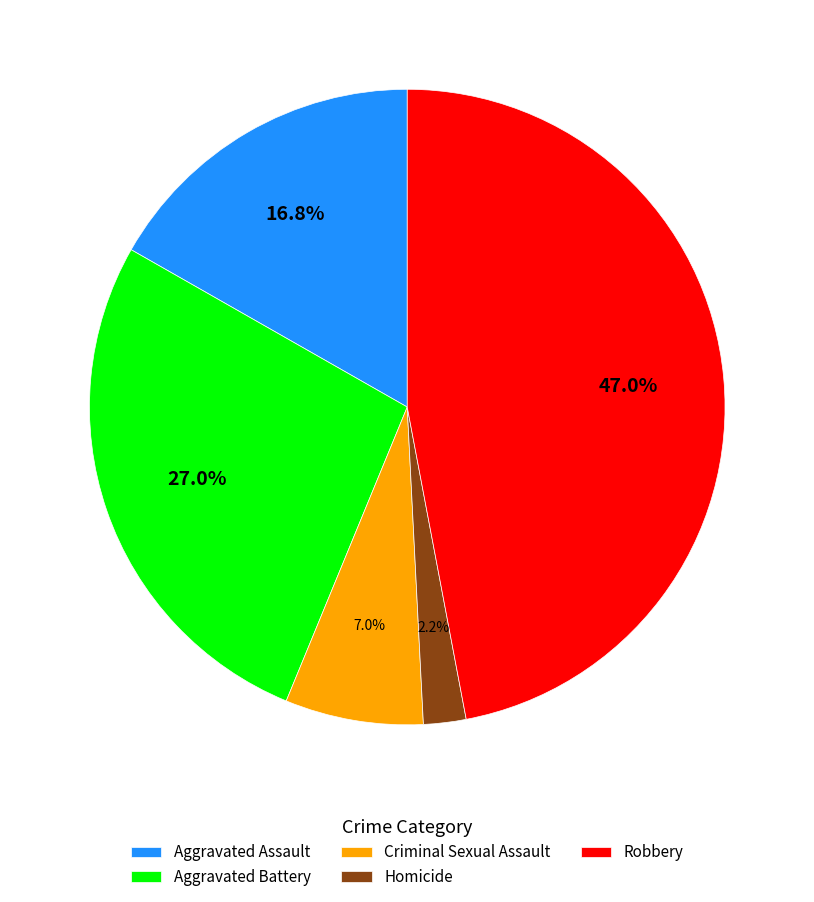

Which category has the biggest portion of the pie?

Robbery